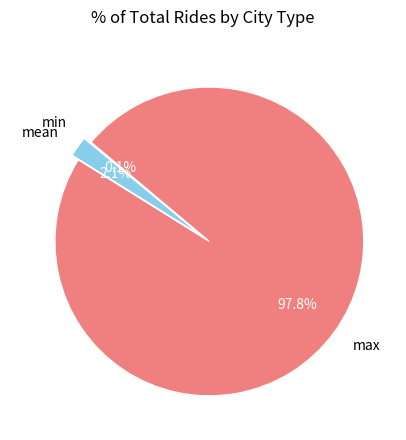

What portion of the pie excludes mean?

97.9%